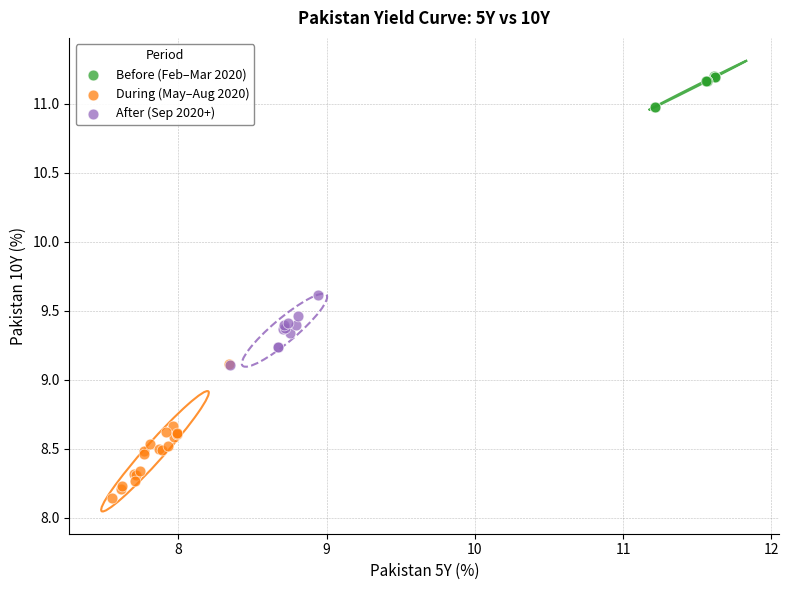

What are all the series names shown in the legend?

Before (Feb–Mar 2020), During (May–Aug 2020), After (Sep 2020+)